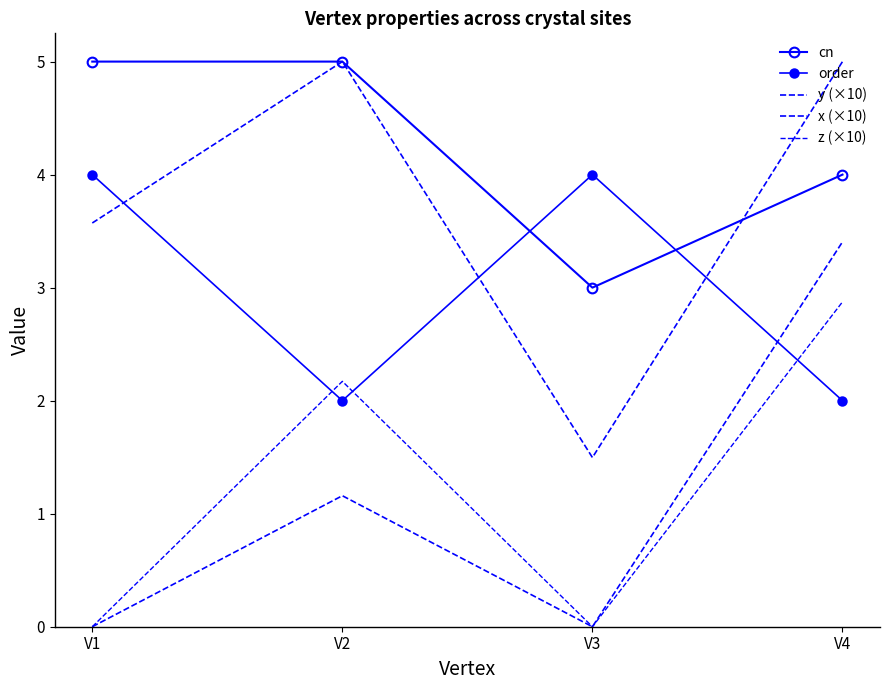

How many lines are shown in the chart?

5